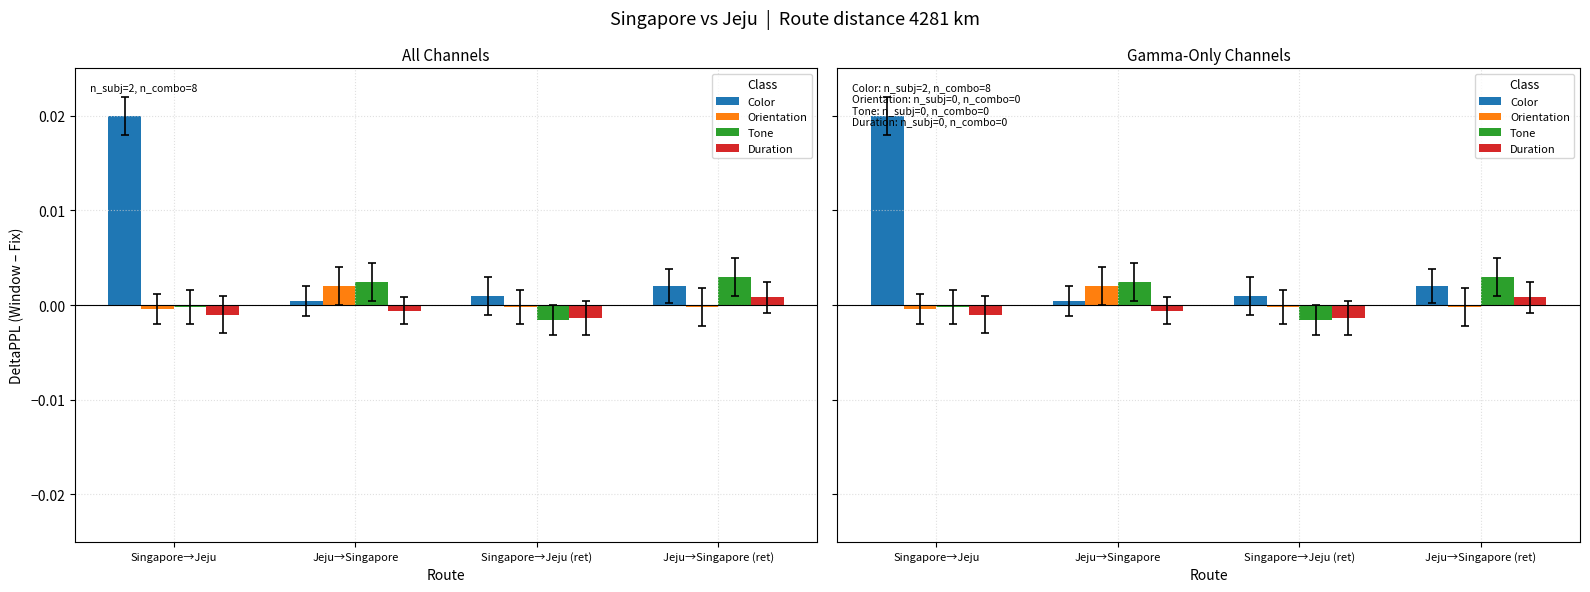

Does the chart contain stacked bars?

No